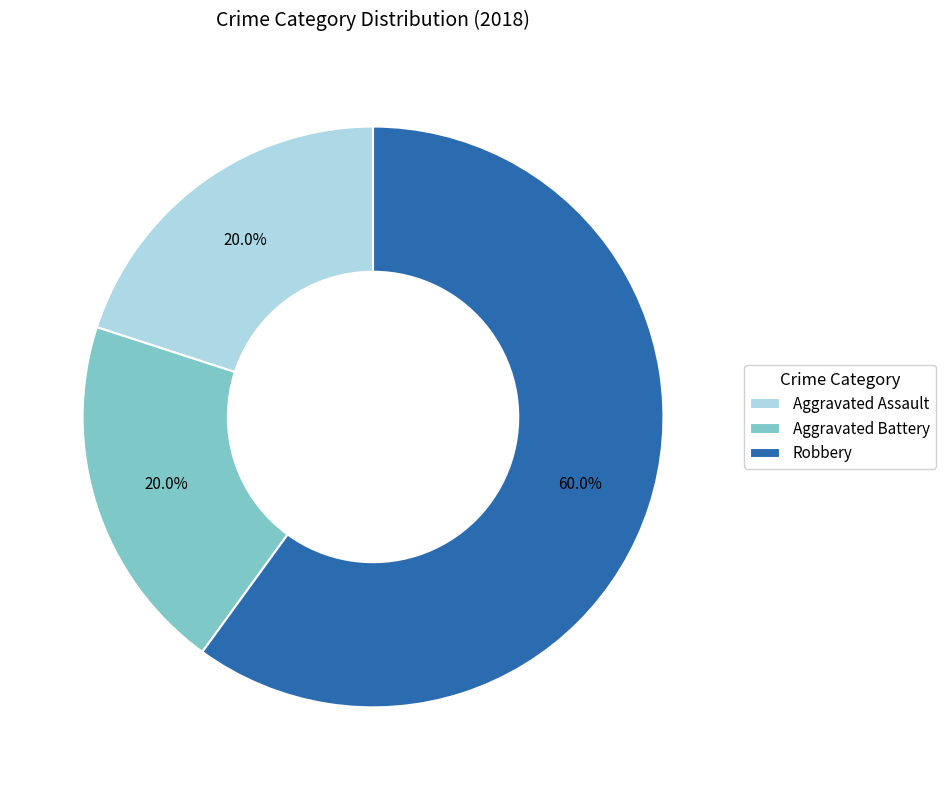

How many segments does this pie chart have?

3